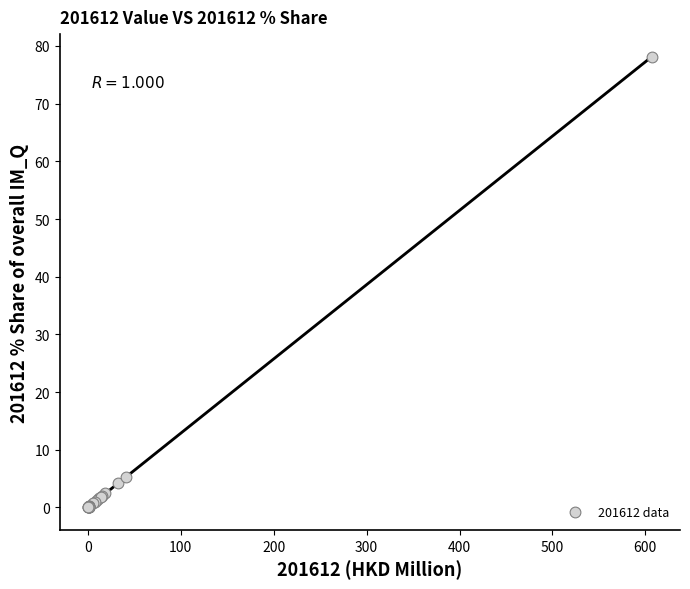

What Y value in the scatter plot is closest to 39?

5.3